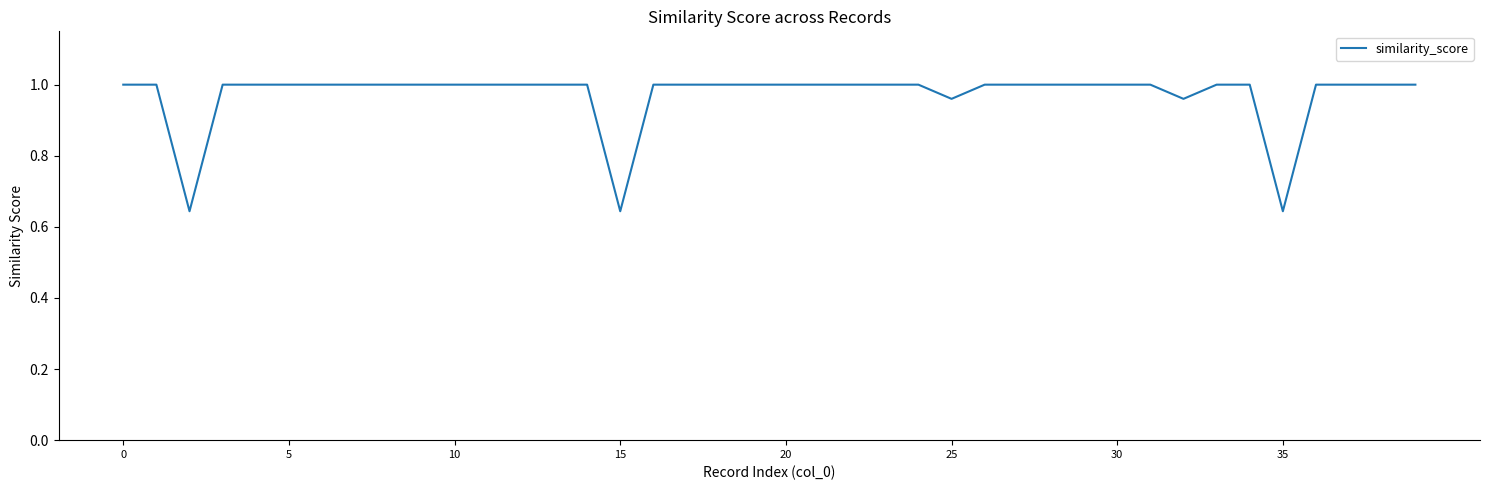

What is the difference between the maximum and minimum values?

0.4